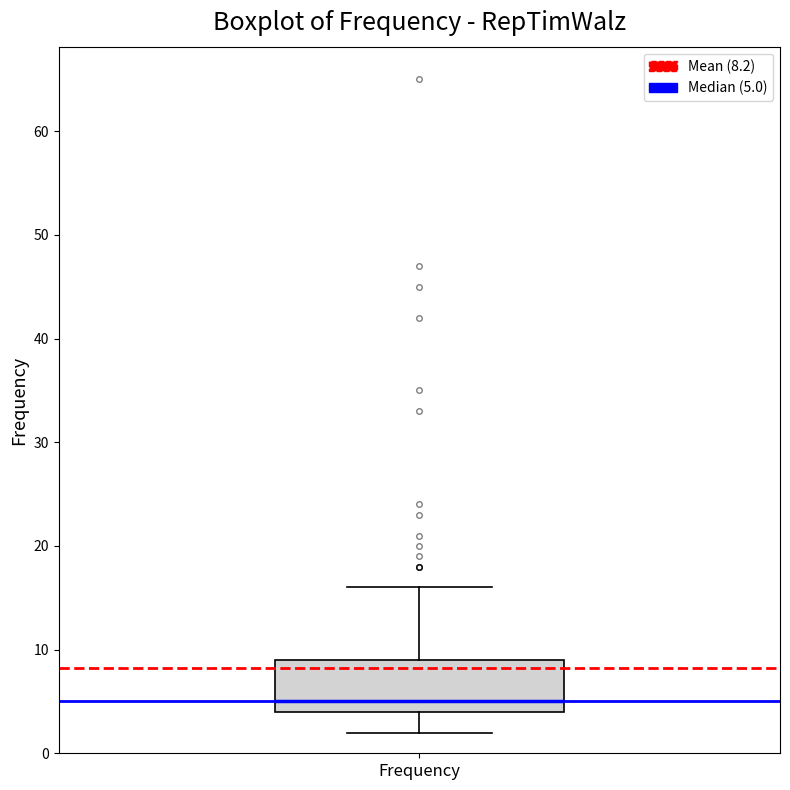

Transcribe this box plot: give where the median line is, the range the box spans, and where the two whiskers end, as read against the y-axis. The values are not printed on the chart, so give them approximately, as read against the axis.

median 5, box 4 to 9, whiskers 2 to 16